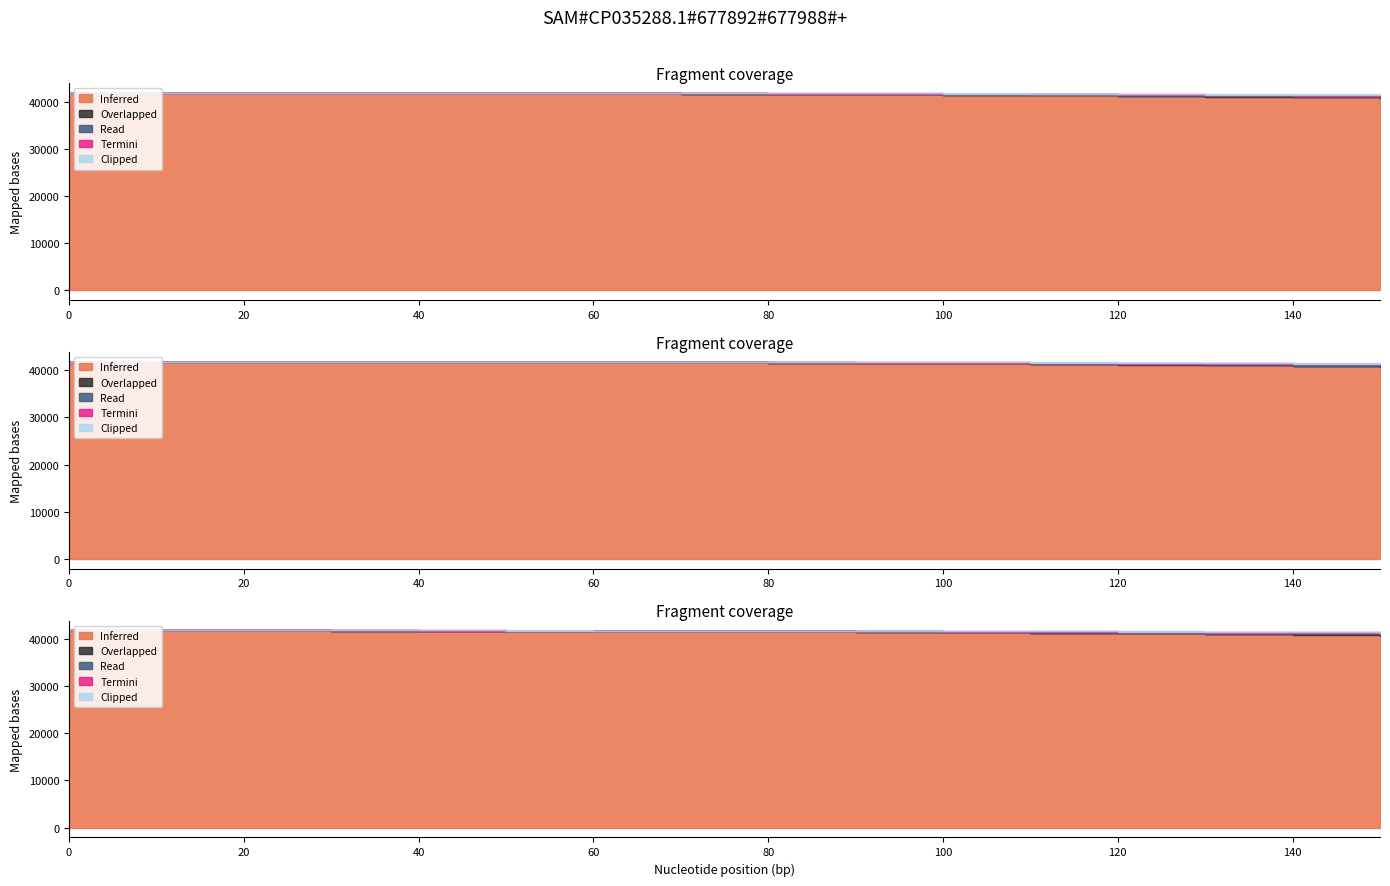

What are all the series names shown in the legend?

Inferred, Overlapped, Read, Termini, Clipped